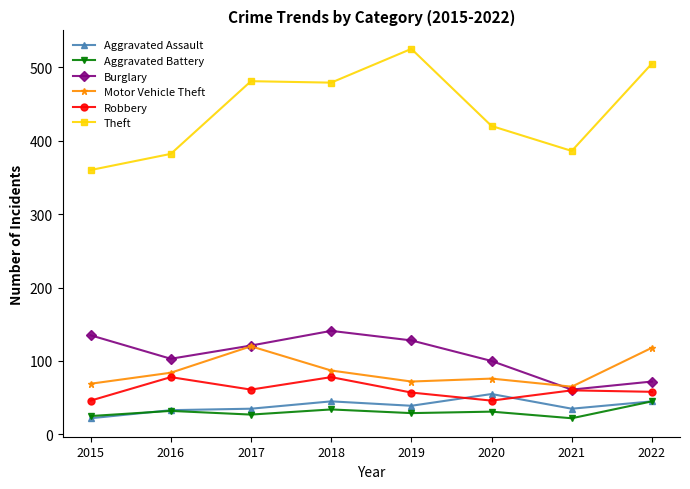

In Robbery, how many points are lower than both neighbors (excluding endpoints)?

2